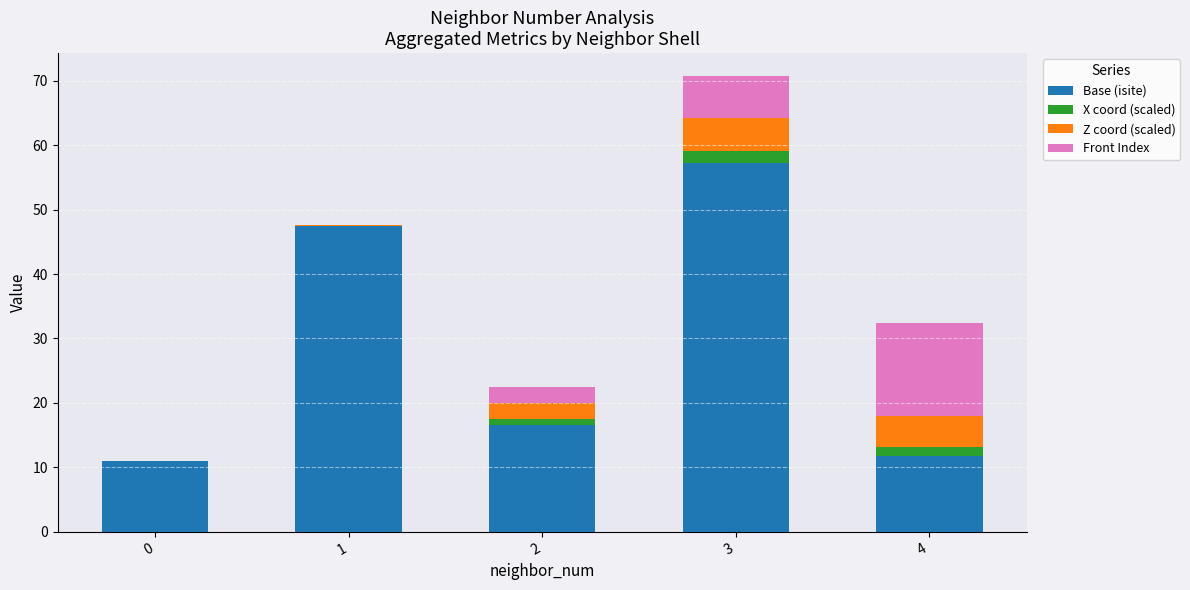

Reading right to left, transcribe the values for Base (isite).

4=11.8	3=57.3	2=16.5	1=47.5	0=11.0